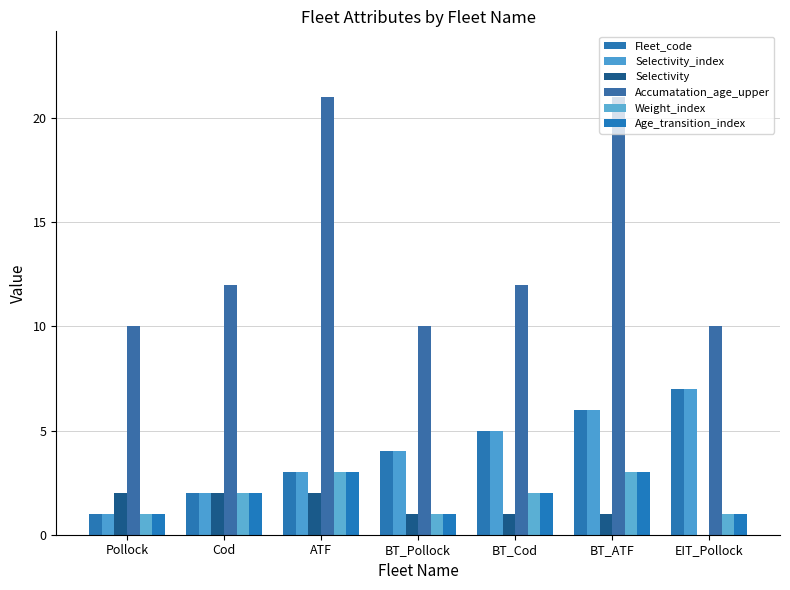

What is the difference between the maximum and minimum values in the Selectivity series?

2